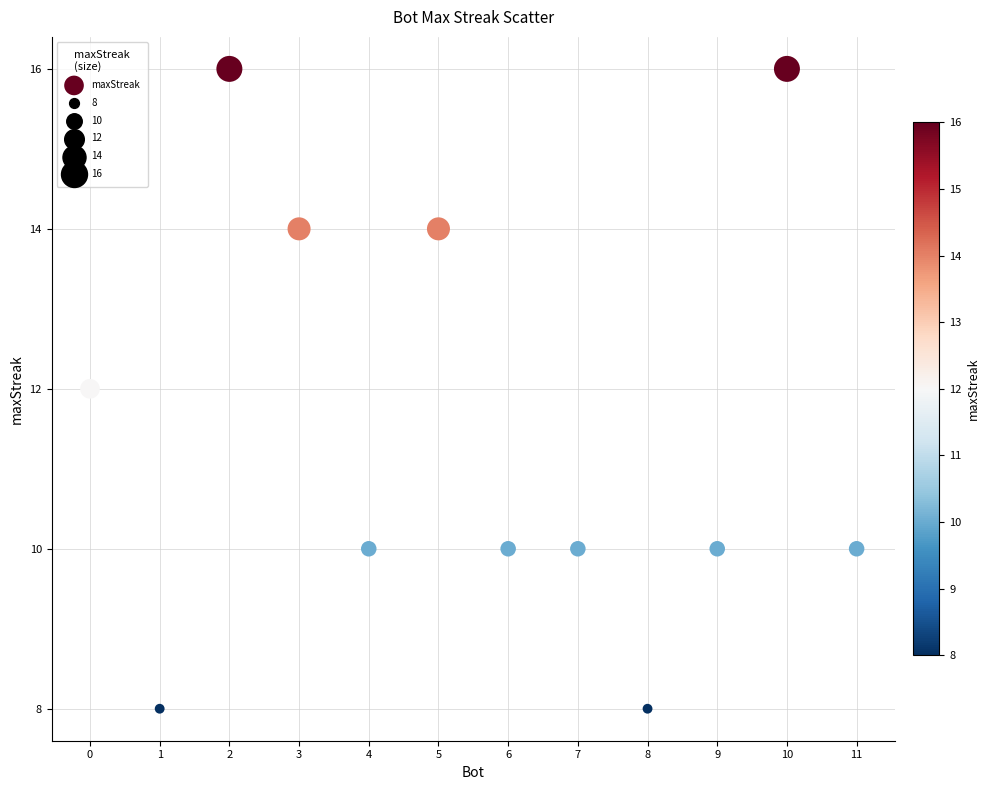

What is the average X value?

6